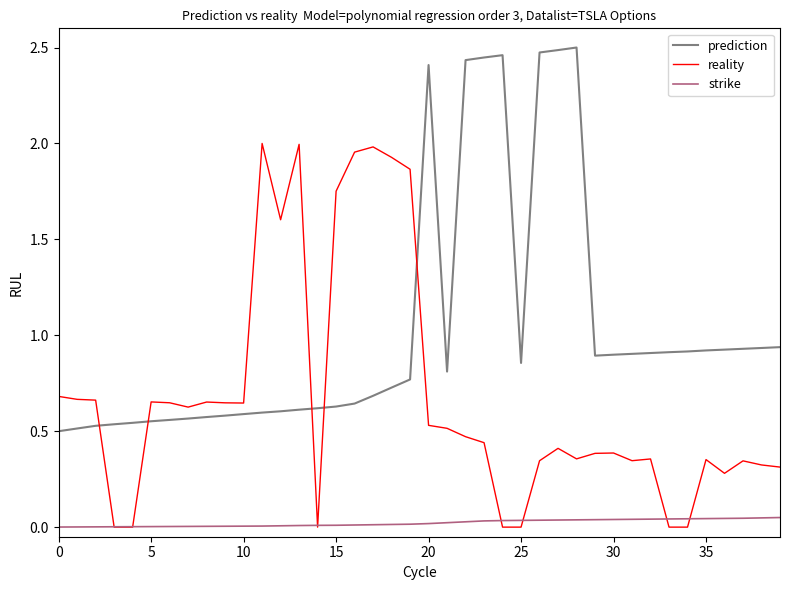

Rank the series by their average value, from lowest to highest.

strike, reality, prediction